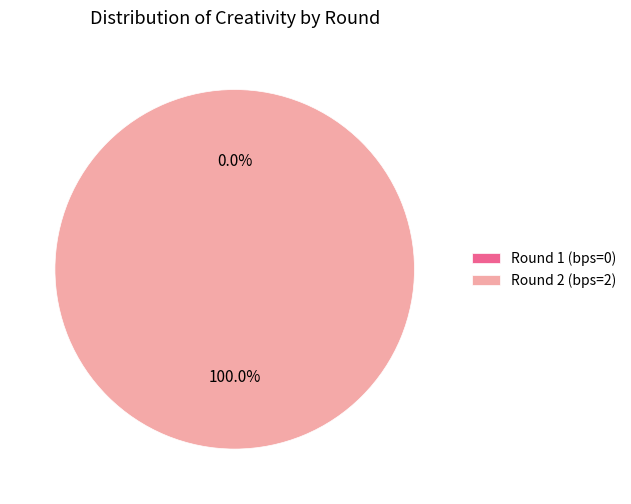

Does Round 2 (bps=2) account for over 50% of the chart?

Yes